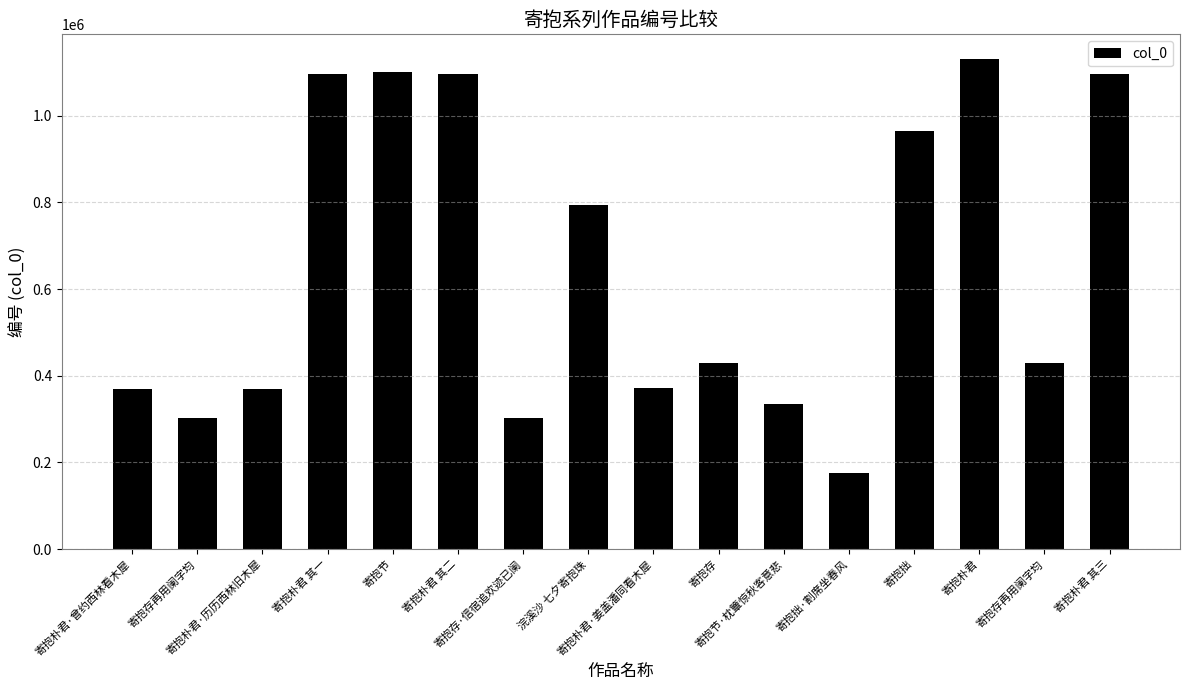

How many data points does each series have?

16